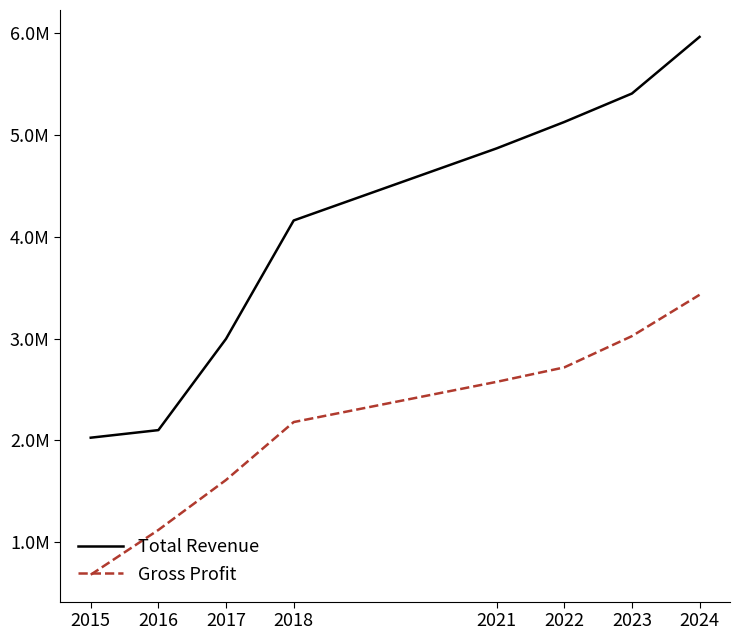

Which series has the largest total across all categories?

Total Revenue